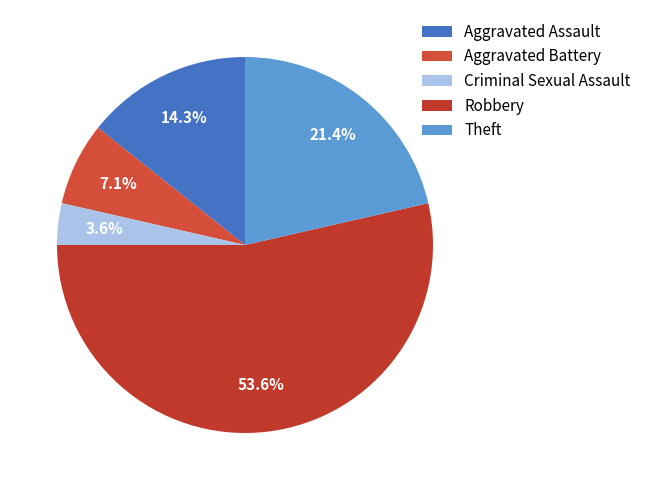

The Aggravated Assault slice represents 14% of the pie. True or false?

True